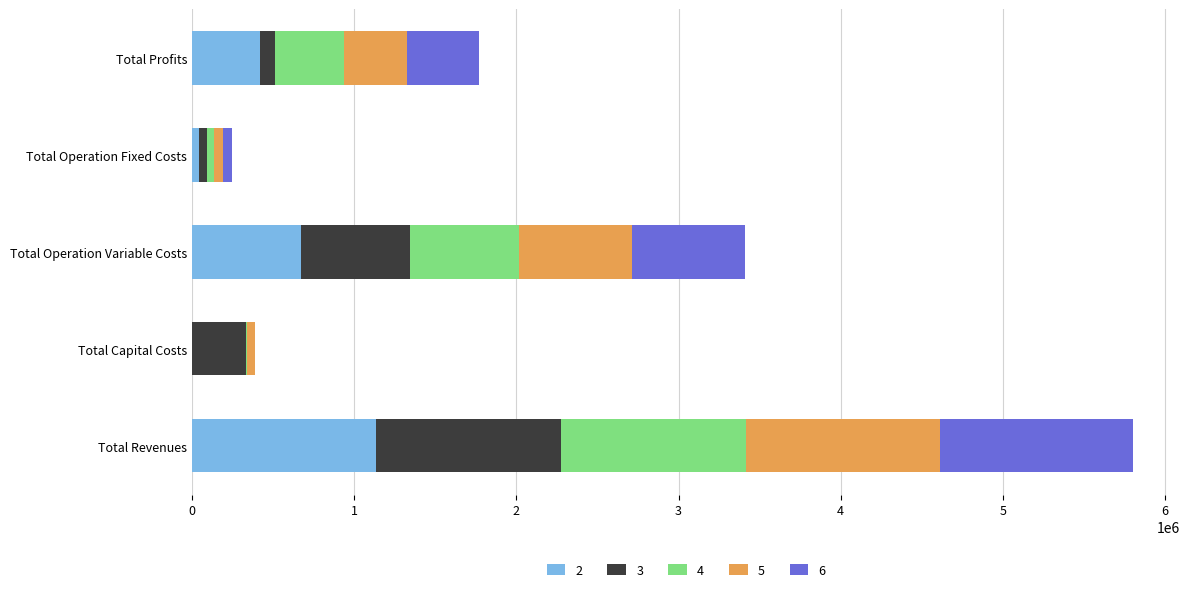

At which category is the sum across all series the highest?

Total Revenues